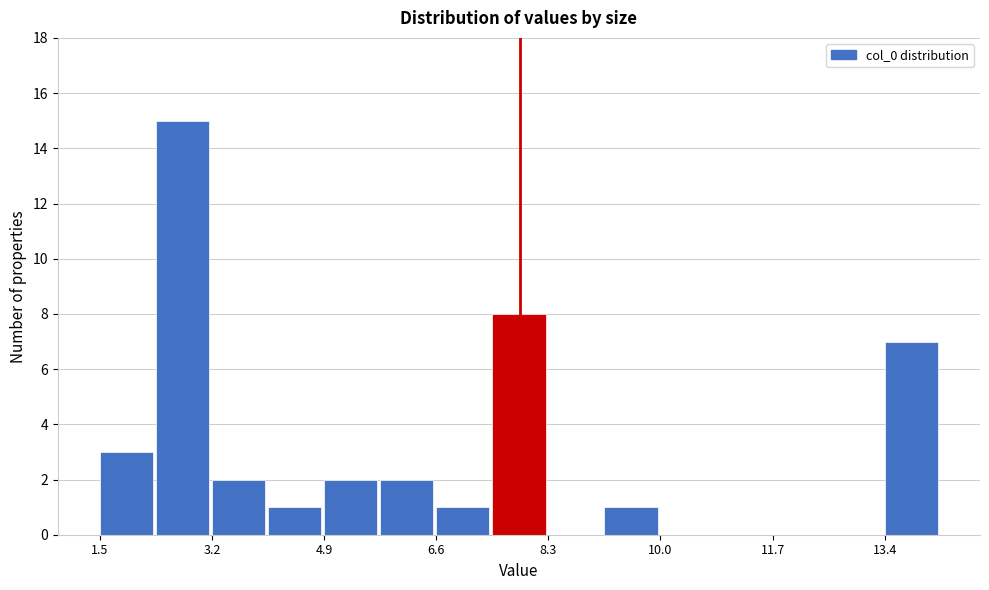

What is the height of the bar covering 1.6 to 2.4 on the x-axis? Neither the bar edges nor the heights are printed on the chart, so give them approximately, as read against the axes.

3